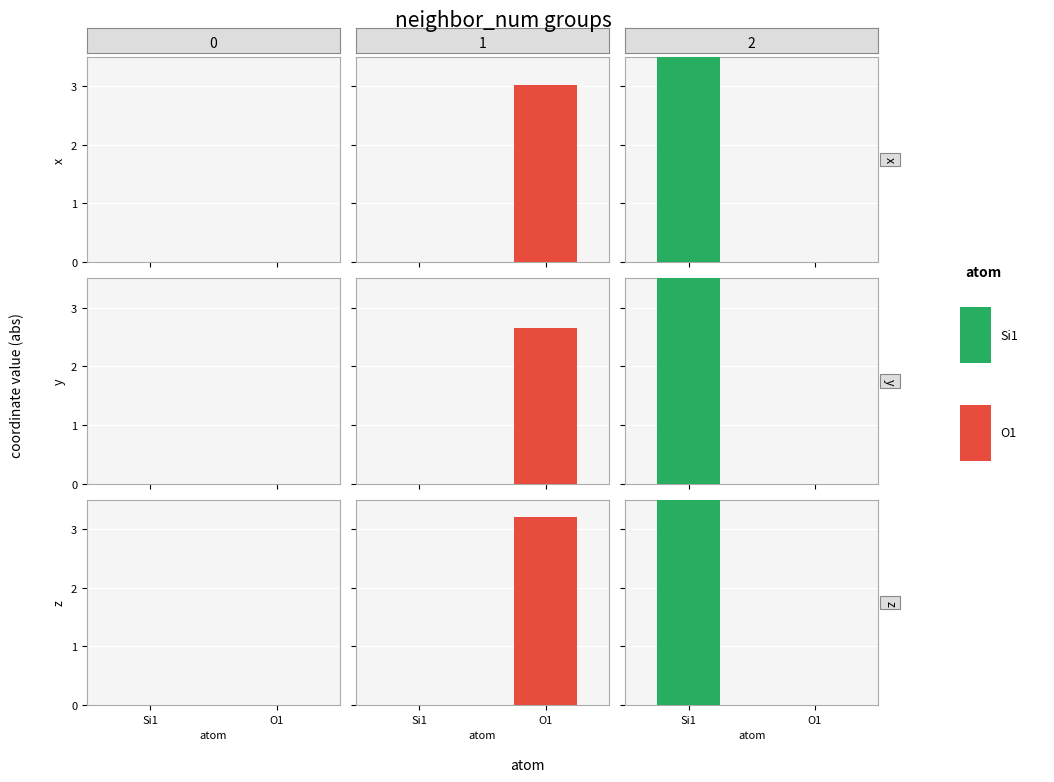

What is the value of the y bar at the 7th from the left?

2.8